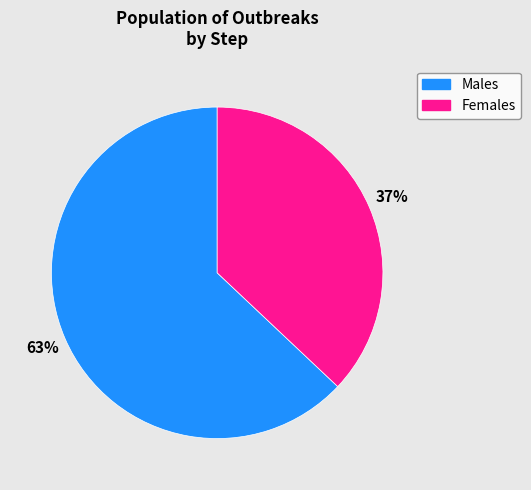

Is there any slice that represents more than half of the pie?

Yes